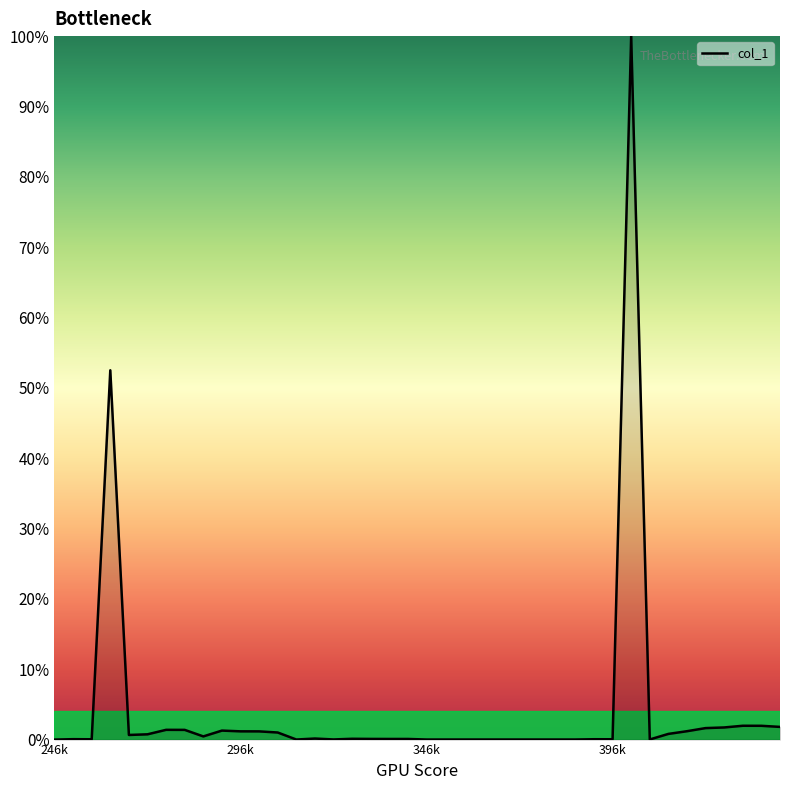

What is the maximum value shown in the chart?

100.0